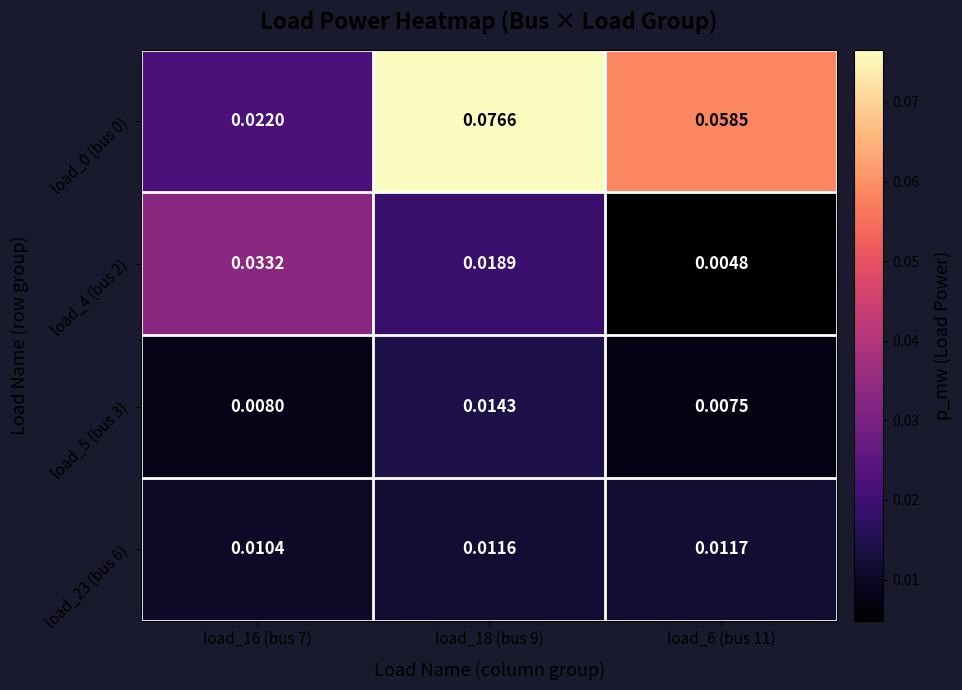

Is the value of load_0 (bus 0) at load_16 (bus 7) greater than the value of load_23 (bus 6) at load_6 (bus 11)?

Yes